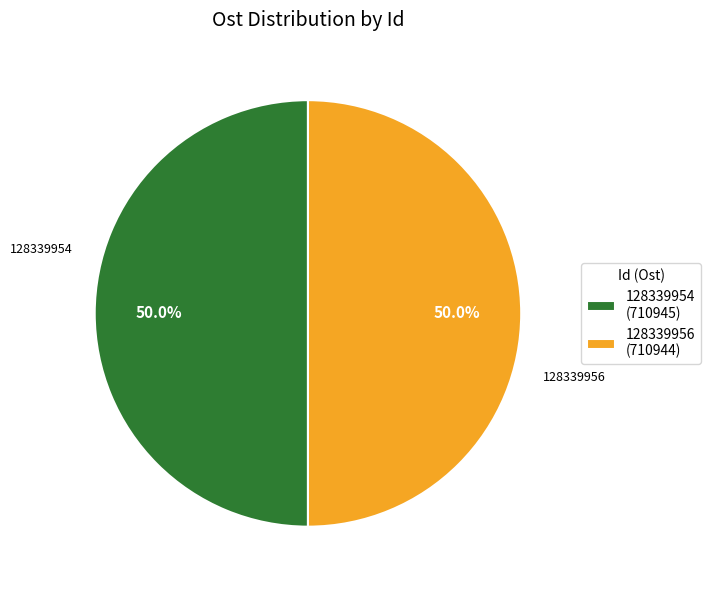

True or false: 128339954 accounts for 50% of the total.

True